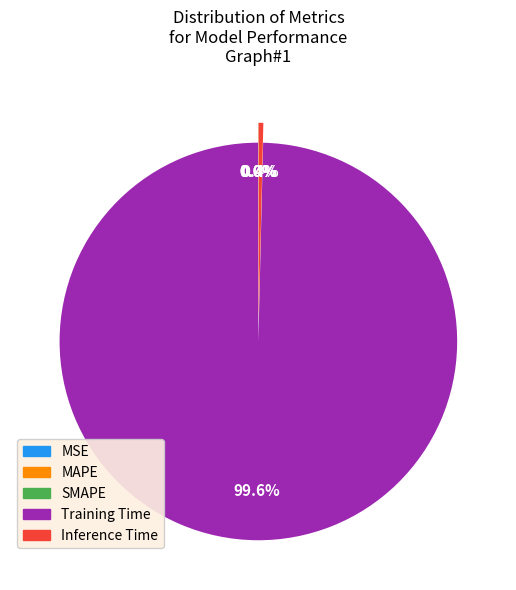

How much of the chart is everything except Training Time?

0.4%